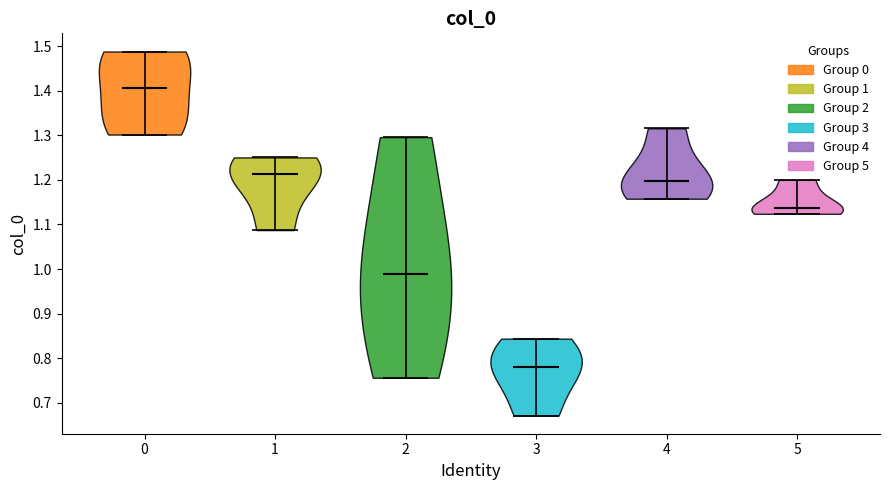

Where does the median line of the violin at x = 3 sit on the y-axis? The values are not printed on the chart, so give them approximately, as read against the axis.

0.78